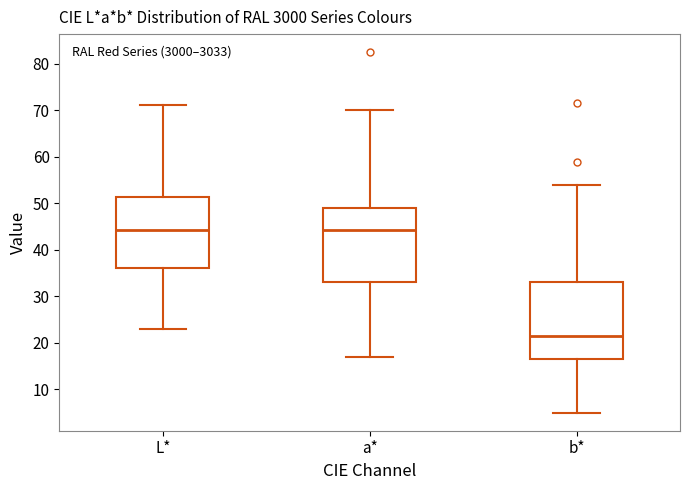

Reading left to right, transcribe this box plot: for each box, give where its median line is, the range the box spans, and where its two whiskers end, as read against the y-axis. The values are not printed on the chart, so give them approximately, as read against the axis.

L*: median 44, box 36 to 51, whiskers 23 to 71
a*: median 44, box 33 to 49, whiskers 17 to 70
b*: median 21, box 17 to 33, whiskers 5 to 54